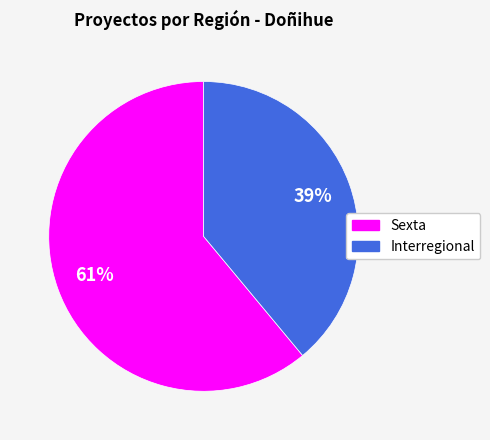

To the nearest percent, what is the combined percentage of Interregional and Sexta?

100%